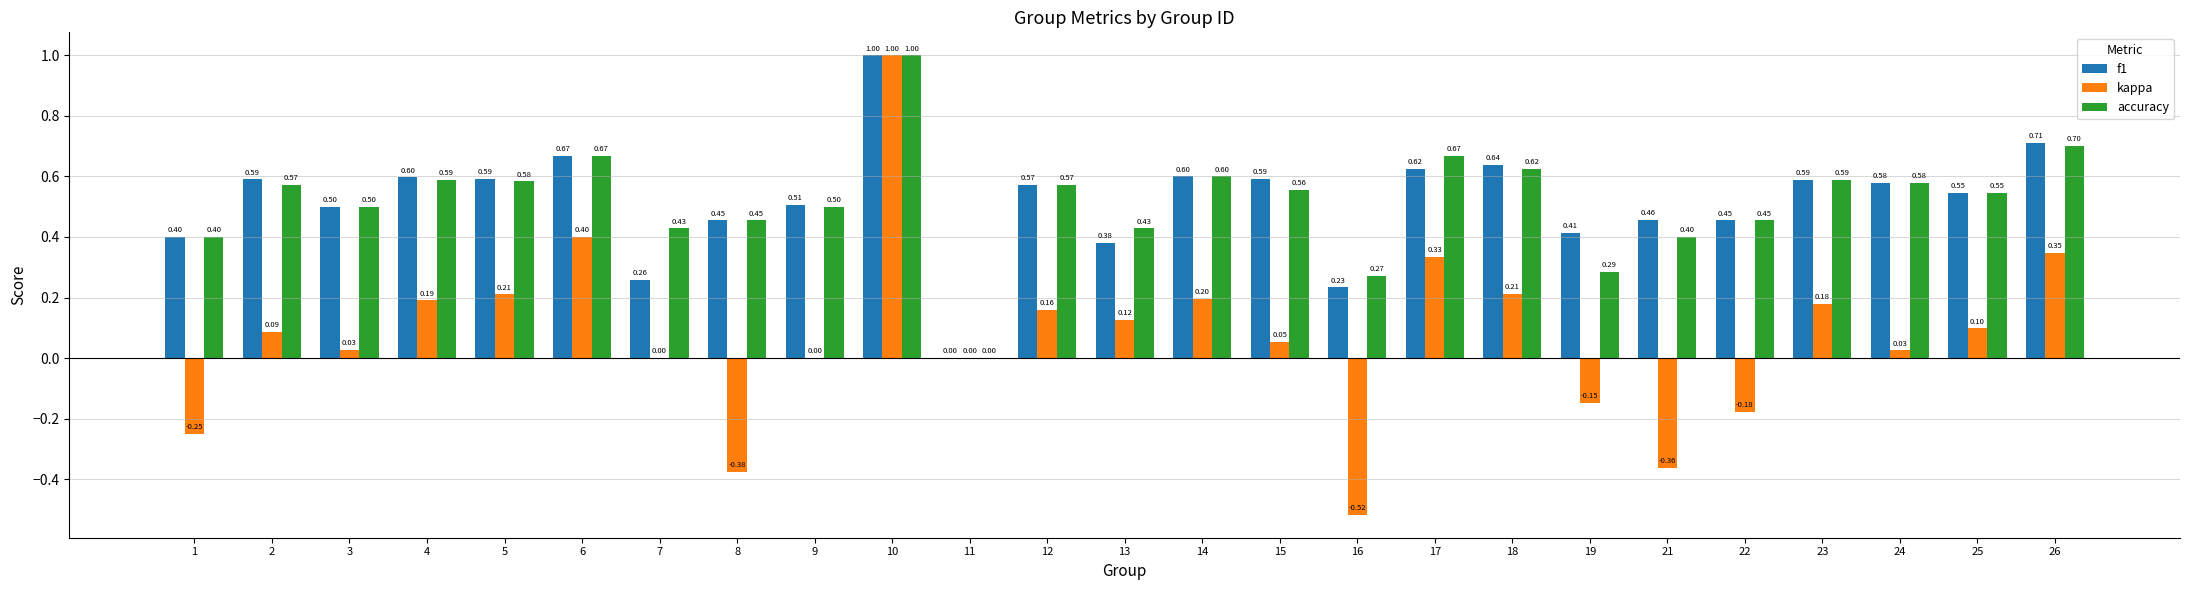

At which category is the sum across all series the highest?

10